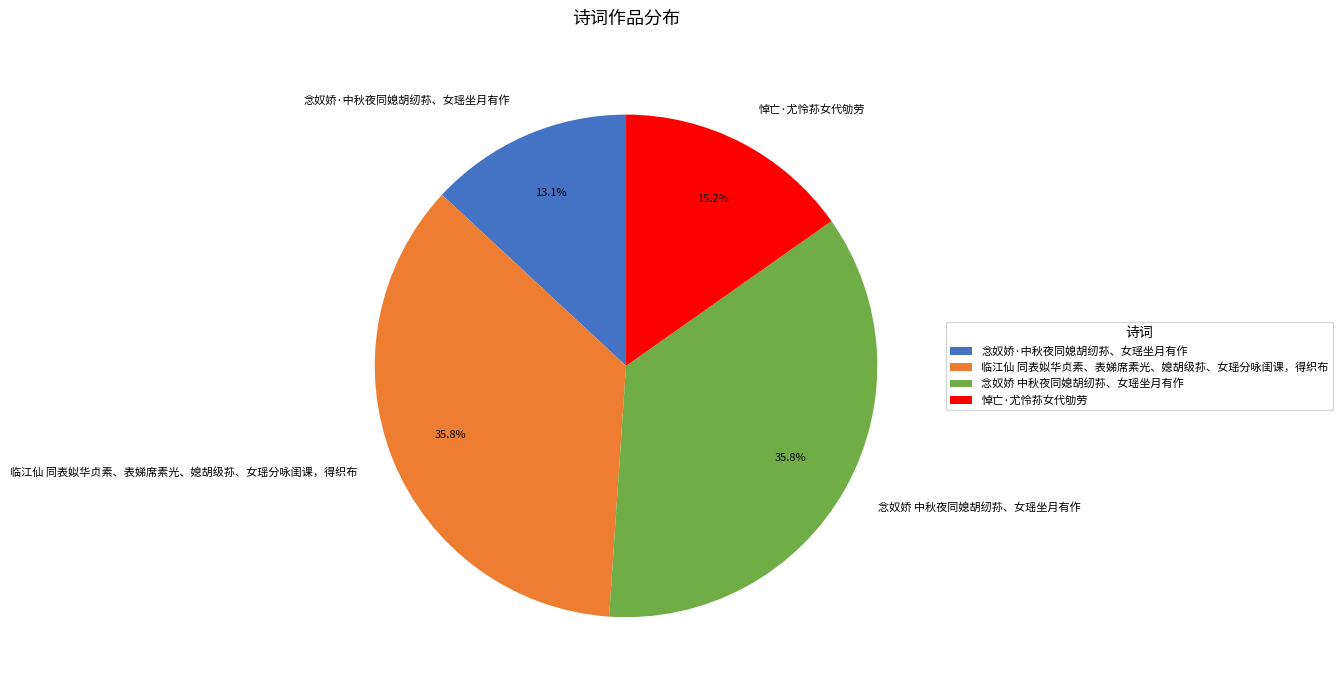

Is it true that 念奴娇·中秋夜同媳胡纫荪、女瑶坐月有作 is 13% of the pie?

True